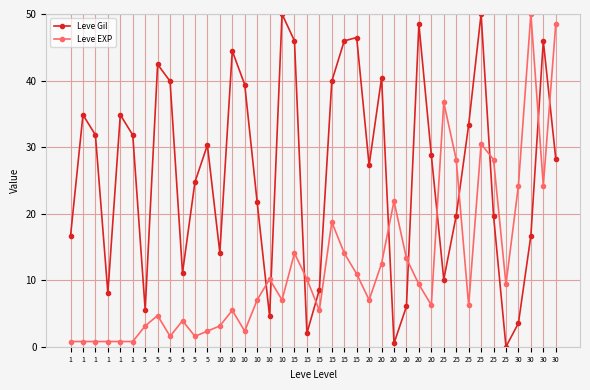

True or false: Leve Gil has a value of 13.1 at 10.

False